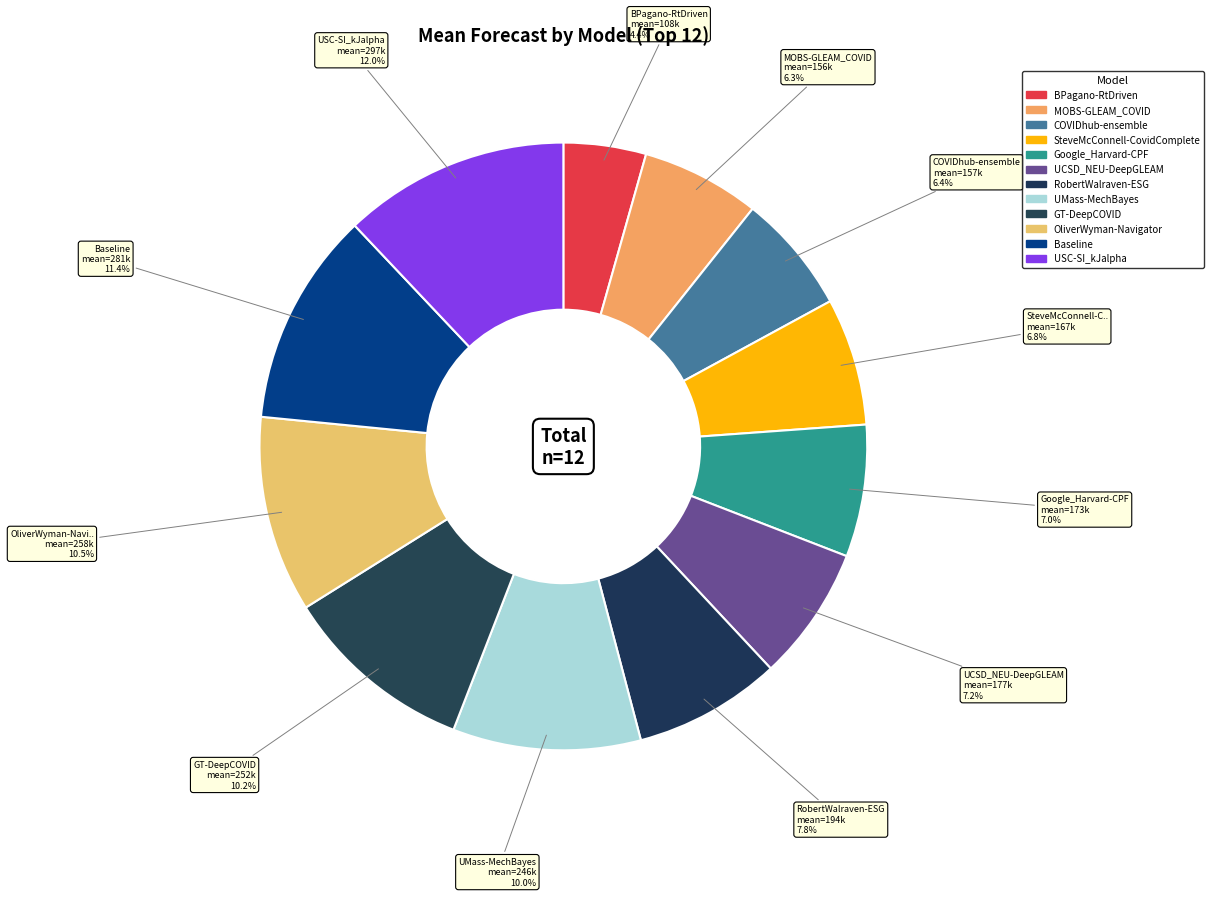

Does any single category account for the majority?

No